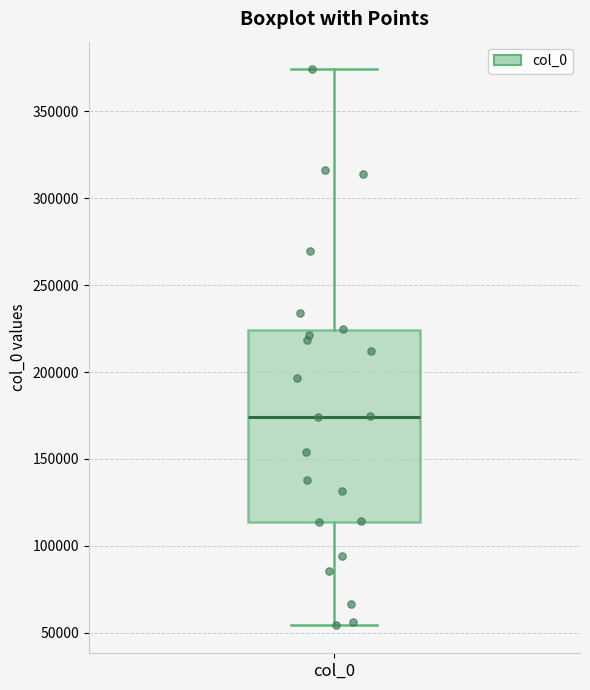

Read this box plot against the y-axis: the position of the median line, the range covered by the box, and the ends of both whiskers. The values are not printed on the chart, so give them approximately, as read against the axis.

median 175000, box 115000 to 225000, whiskers 55000 to 375000